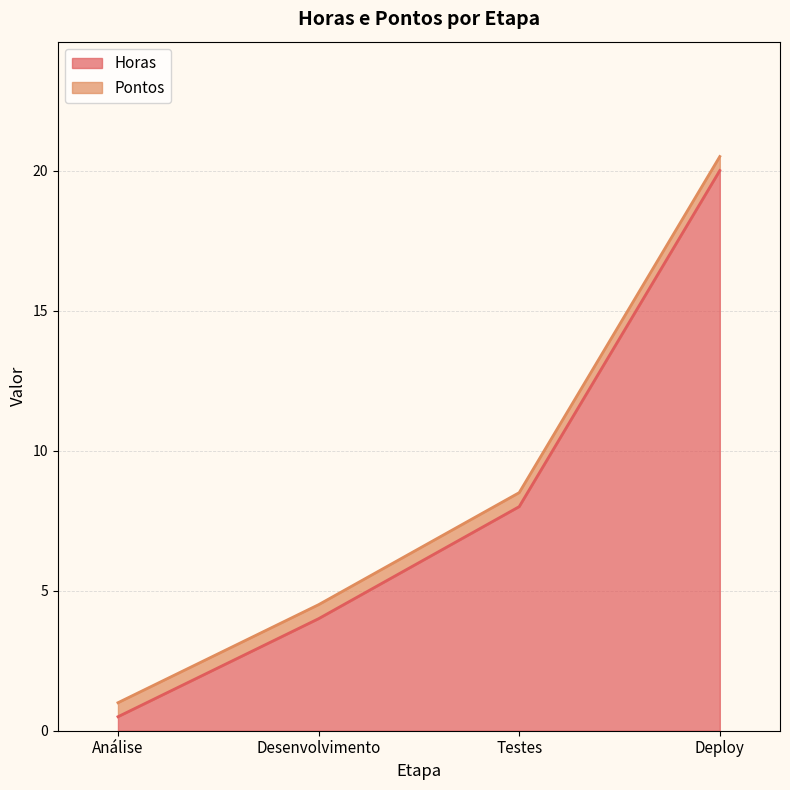

Is it true that the value at Desenvolvimento is 4.0?

True